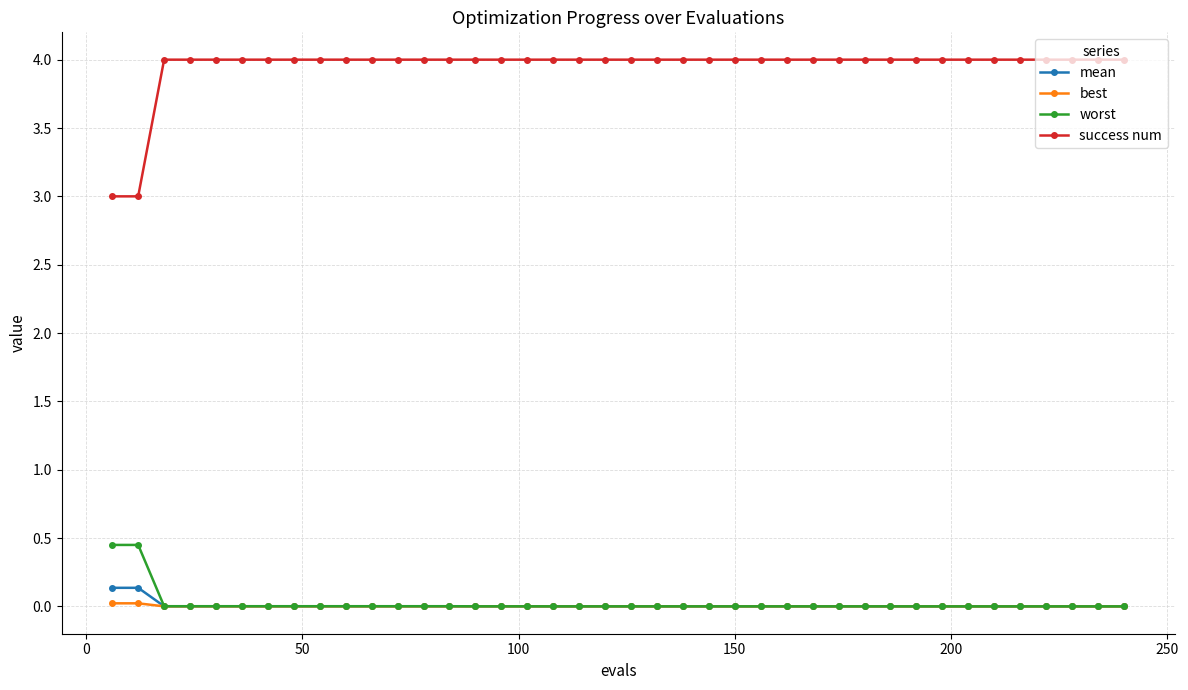

Which series has the largest range (max minus min)?

success num